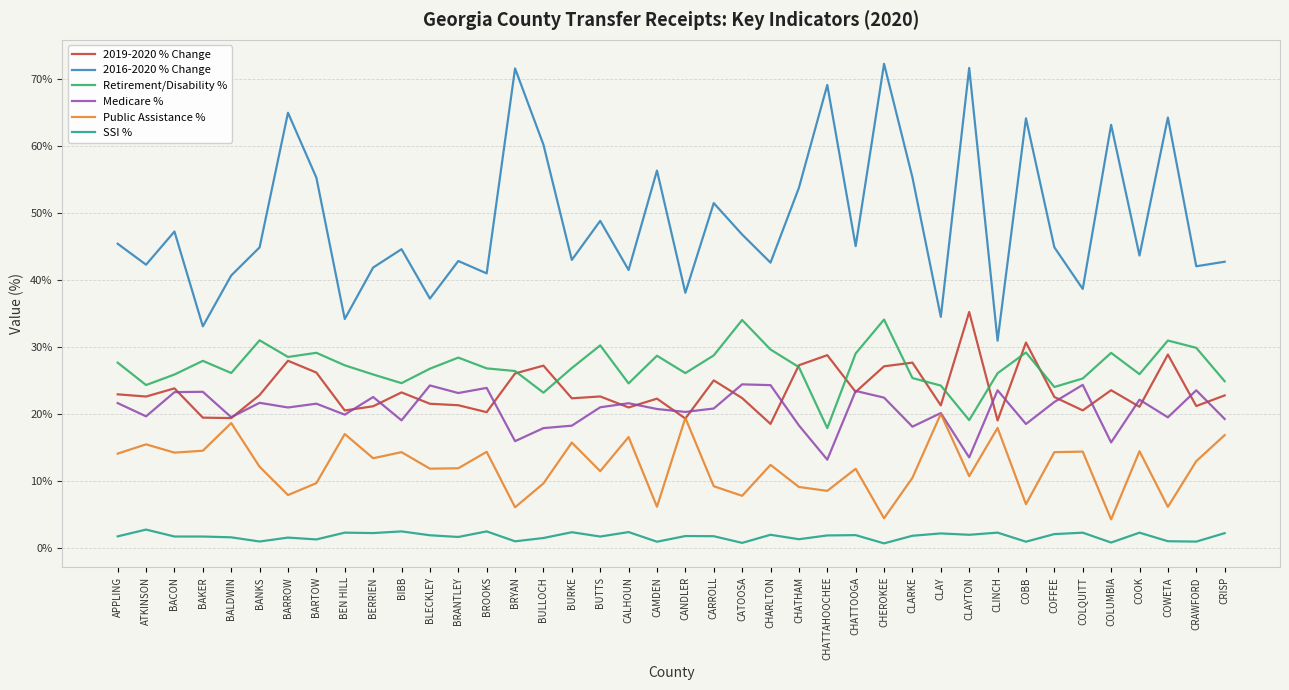

What is the average value of the Public Assistance % series?

12.1